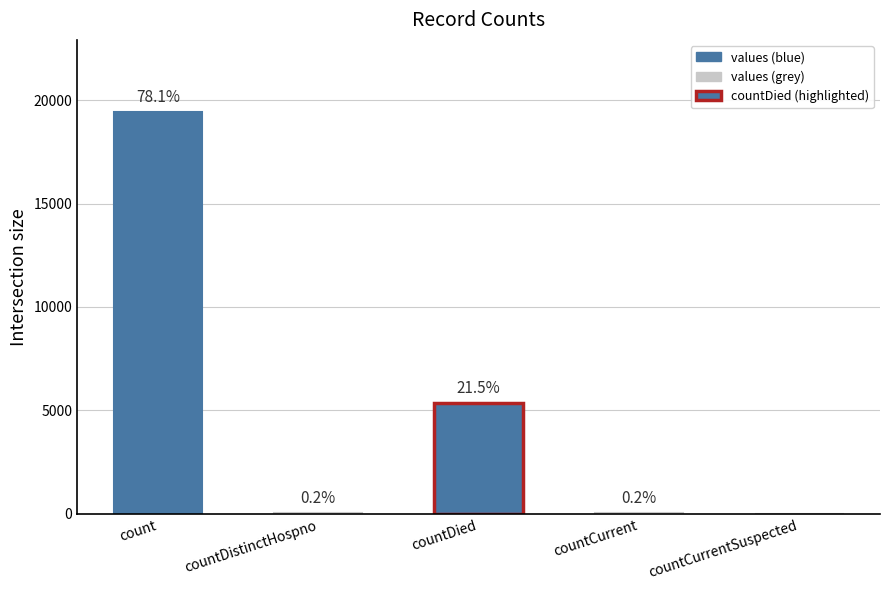

Between count and countDied, which is larger?

count